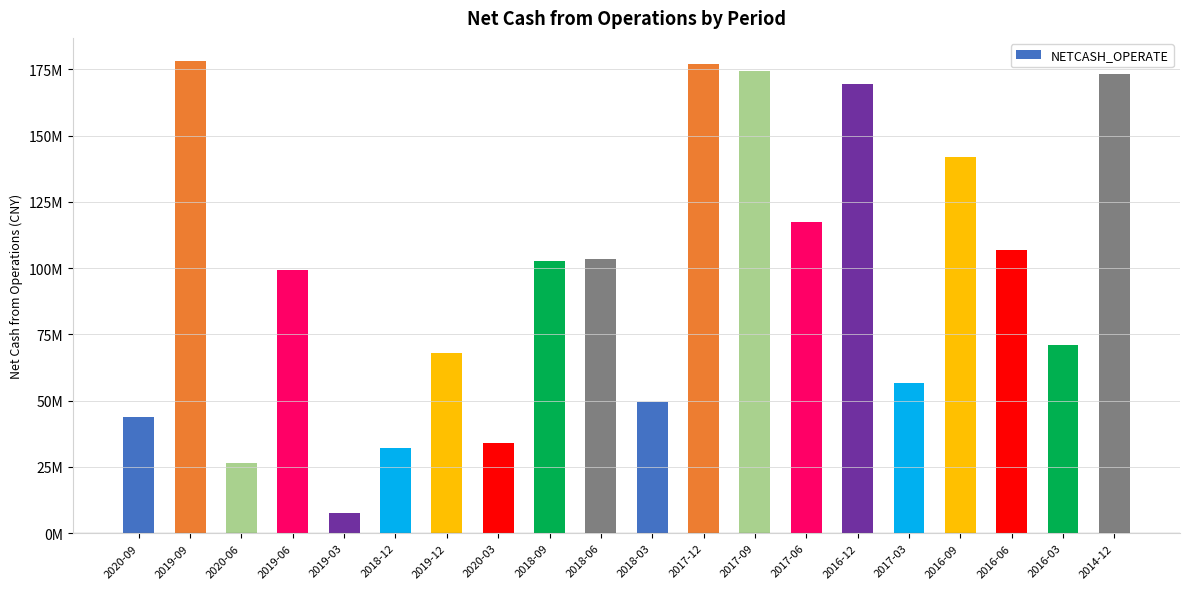

What is the label of the 3rd bar from the left?

2020-06